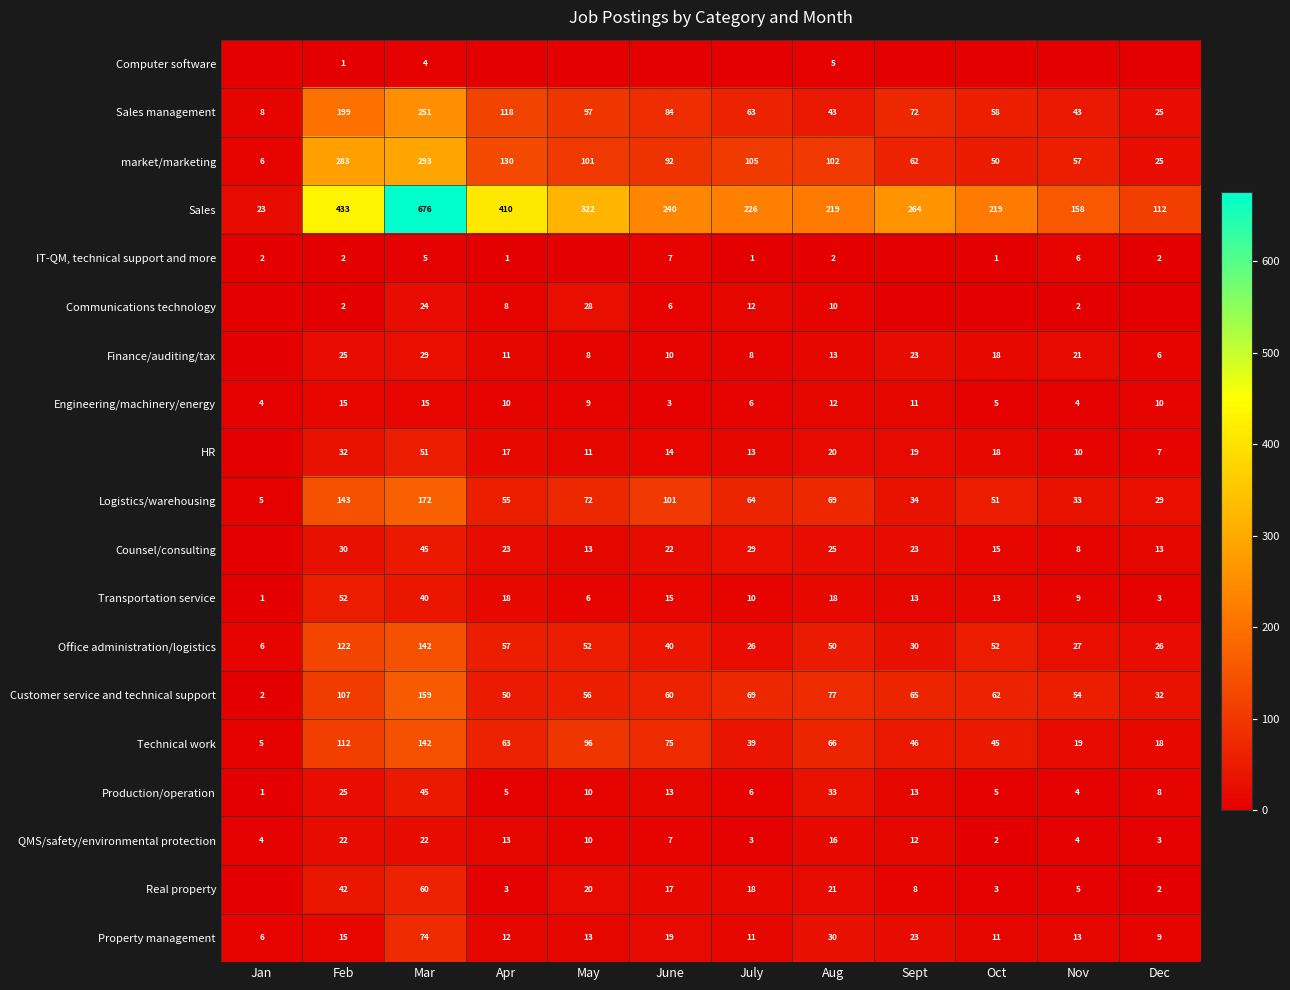

Rank the categories by Customer service and technical support value from highest to lowest.

Mar, Feb, Aug, July, Sept, Oct, June, May, Nov, Apr, Dec, Jan